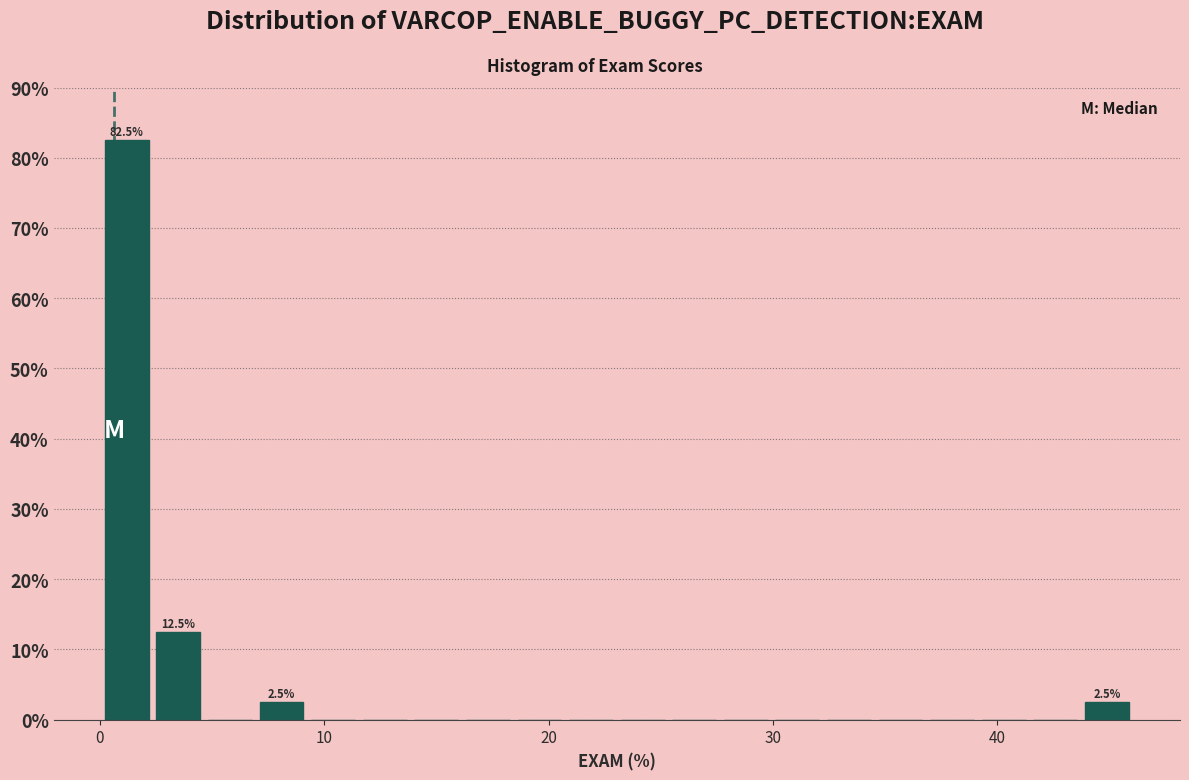

Around what value on the x-axis is the tallest bar? Give the approximate position of its centre, as read against the axis.

1